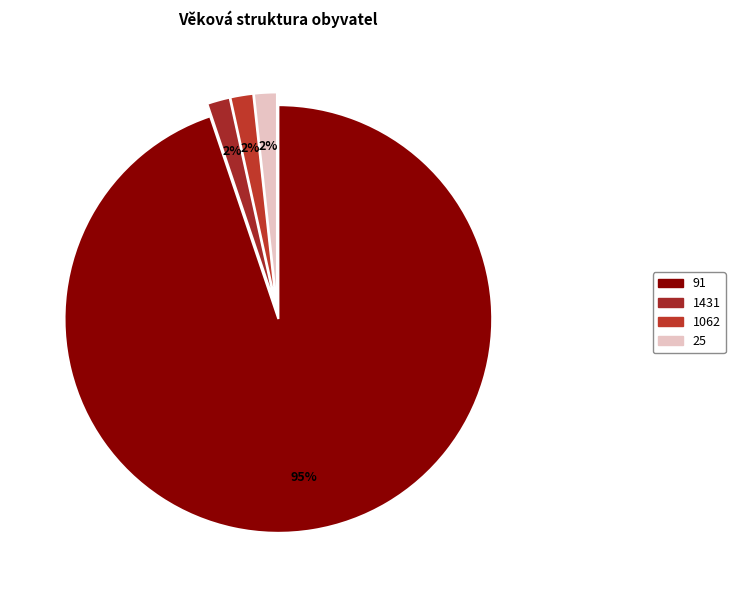

Rank the categories by value from lowest to highest.

1431, 1062, 25, 91